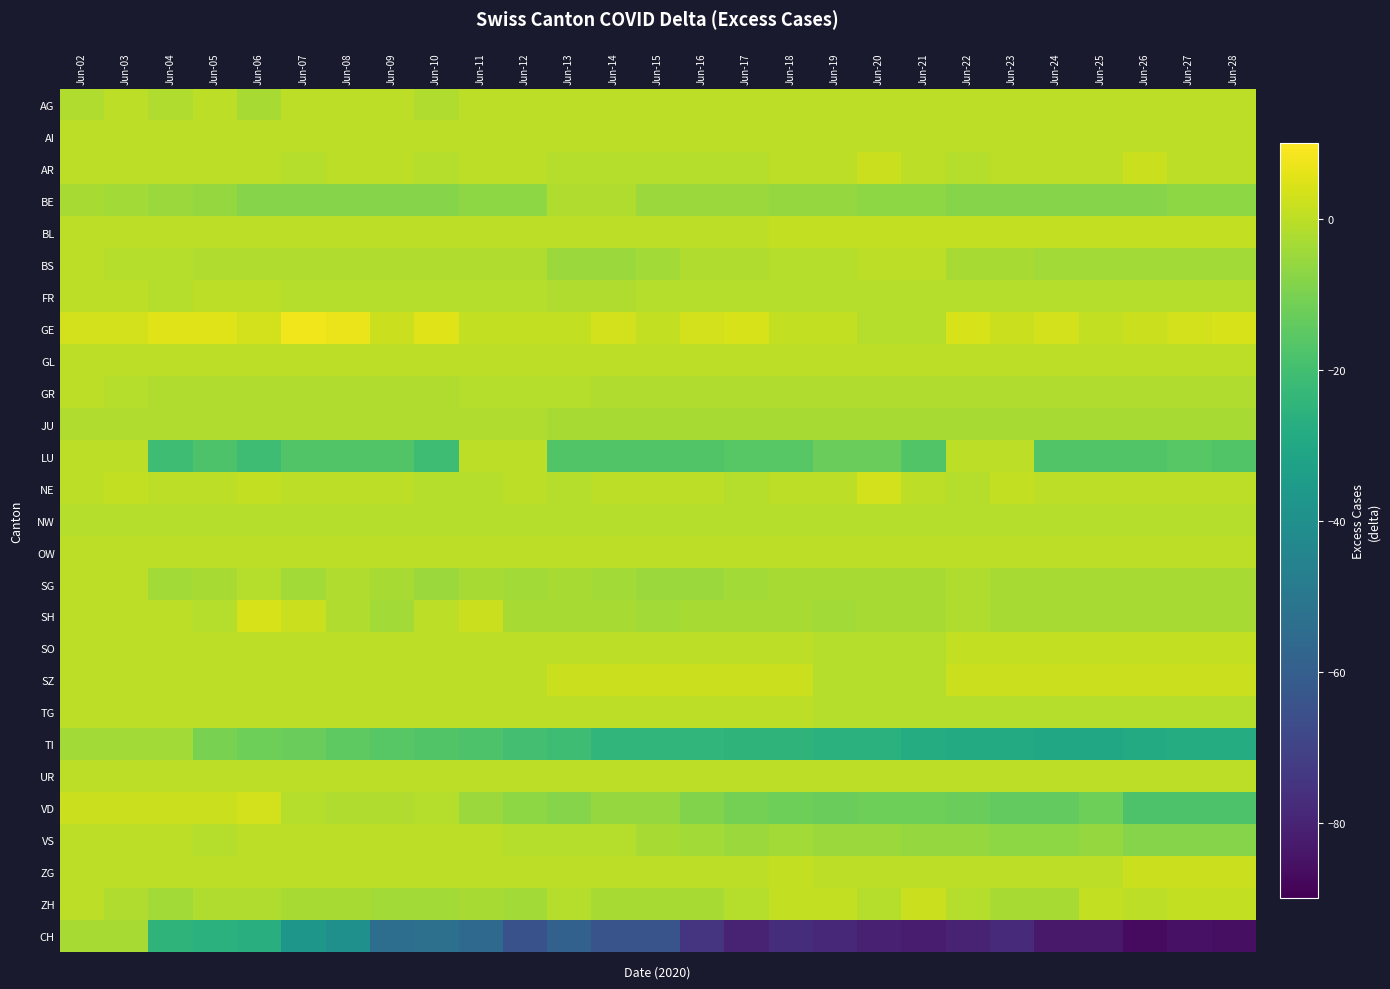

Reading left to right, list all the values displayed in this chart.

AG: Jun-02=-2	Jun-03=0	Jun-04=-2	Jun-05=0	Jun-06=-3	Jun-07=0	Jun-08=0	Jun-09=0	Jun-10=-2	Jun-11=0	Jun-12=0	Jun-13=0	Jun-14=0	Jun-15=0	Jun-16=0	Jun-17=0	Jun-18=0	Jun-19=0	Jun-20=0	Jun-21=0	Jun-22=0	Jun-23=0	Jun-24=0	Jun-25=0	Jun-26=0	Jun-27=0	Jun-28=0
AI: Jun-02=0	Jun-03=0	Jun-04=0	Jun-05=0	Jun-06=0	Jun-07=0	Jun-08=0	Jun-09=0	Jun-10=0	Jun-11=0	Jun-12=0	Jun-13=0	Jun-14=0	Jun-15=0	Jun-16=0	Jun-17=0	Jun-18=0	Jun-19=0	Jun-20=0	Jun-21=0	Jun-22=0	Jun-23=0	Jun-24=0	Jun-25=0	Jun-26=0	Jun-27=0	Jun-28=0
AR: Jun-02=0	Jun-03=0	Jun-04=0	Jun-05=0	Jun-06=0	Jun-07=-1	Jun-08=0	Jun-09=0	Jun-10=-1	Jun-11=0	Jun-12=0	Jun-13=-1	Jun-14=-1	Jun-15=-1	Jun-16=-1	Jun-17=-1	Jun-18=0	Jun-19=0	Jun-20=2	Jun-21=0	Jun-22=-1	Jun-23=0	Jun-24=0	Jun-25=0	Jun-26=2	Jun-27=0	Jun-28=0
BE: Jun-02=-3	Jun-03=-4	Jun-04=-5	Jun-05=-6	Jun-06=-8	Jun-07=-8	Jun-08=-8	Jun-09=-8	Jun-10=-8	Jun-11=-7	Jun-12=-7	Jun-13=-2	Jun-14=-2	Jun-15=-5	Jun-16=-5	Jun-17=-5	Jun-18=-6	Jun-19=-6	Jun-20=-7	Jun-21=-7	Jun-22=-8	Jun-23=-8	Jun-24=-8	Jun-25=-8	Jun-26=-8	Jun-27=-7	Jun-28=-7
BL: Jun-02=0	Jun-03=0	Jun-04=0	Jun-05=0	Jun-06=0	Jun-07=0	Jun-08=0	Jun-09=0	Jun-10=0	Jun-11=0	Jun-12=0	Jun-13=0	Jun-14=0	Jun-15=0	Jun-16=0	Jun-17=0	Jun-18=1	Jun-19=1	Jun-20=1	Jun-21=1	Jun-22=1	Jun-23=1	Jun-24=1	Jun-25=1	Jun-26=1	Jun-27=1	Jun-28=1
BS: Jun-02=0	Jun-03=-1	Jun-04=-1	Jun-05=-2	Jun-06=-2	Jun-07=-2	Jun-08=-2	Jun-09=-2	Jun-10=-2	Jun-11=-2	Jun-12=-2	Jun-13=-5	Jun-14=-5	Jun-15=-4	Jun-16=-2	Jun-17=-2	Jun-18=-1	Jun-19=-1	Jun-20=0	Jun-21=0	Jun-22=-3	Jun-23=-3	Jun-24=-4	Jun-25=-4	Jun-26=-4	Jun-27=-4	Jun-28=-4
FR: Jun-02=0	Jun-03=0	Jun-04=-1	Jun-05=0	Jun-06=0	Jun-07=-1	Jun-08=-1	Jun-09=-1	Jun-10=-1	Jun-11=-1	Jun-12=-1	Jun-13=-2	Jun-14=-2	Jun-15=-1	Jun-16=-1	Jun-17=-1	Jun-18=-1	Jun-19=-1	Jun-20=-1	Jun-21=-1	Jun-22=-1	Jun-23=-1	Jun-24=-1	Jun-25=-1	Jun-26=-1	Jun-27=-1	Jun-28=-1
GE: Jun-02=3	Jun-03=3	Jun-04=5	Jun-05=5	Jun-06=3	Jun-07=8	Jun-08=7	Jun-09=2	Jun-10=5	Jun-11=1	Jun-12=1	Jun-13=1	Jun-14=3	Jun-15=1	Jun-16=3	Jun-17=4	Jun-18=1	Jun-19=1	Jun-20=-1	Jun-21=-1	Jun-22=4	Jun-23=2	Jun-24=3	Jun-25=1	Jun-26=2	Jun-27=3	Jun-28=4
GL: Jun-02=0	Jun-03=0	Jun-04=0	Jun-05=0	Jun-06=0	Jun-07=0	Jun-08=0	Jun-09=0	Jun-10=0	Jun-11=0	Jun-12=0	Jun-13=0	Jun-14=0	Jun-15=0	Jun-16=0	Jun-17=0	Jun-18=0	Jun-19=0	Jun-20=0	Jun-21=0	Jun-22=0	Jun-23=0	Jun-24=0	Jun-25=0	Jun-26=0	Jun-27=0	Jun-28=0
GR: Jun-02=0	Jun-03=-1	Jun-04=-2	Jun-05=-2	Jun-06=-2	Jun-07=-2	Jun-08=-2	Jun-09=-2	Jun-10=-2	Jun-11=-1	Jun-12=-1	Jun-13=-1	Jun-14=-2	Jun-15=-2	Jun-16=-2	Jun-17=-2	Jun-18=-2	Jun-19=-2	Jun-20=-2	Jun-21=-2	Jun-22=-2	Jun-23=-2	Jun-24=-2	Jun-25=-2	Jun-26=-2	Jun-27=-2	Jun-28=-2
JU: Jun-02=-2	Jun-03=-2	Jun-04=-2	Jun-05=-2	Jun-06=-2	Jun-07=-2	Jun-08=-2	Jun-09=-2	Jun-10=-2	Jun-11=-2	Jun-12=-2	Jun-13=-3	Jun-14=-3	Jun-15=-3	Jun-16=-3	Jun-17=-3	Jun-18=-3	Jun-19=-3	Jun-20=-3	Jun-21=-3	Jun-22=-3	Jun-23=-3	Jun-24=-3	Jun-25=-3	Jun-26=-3	Jun-27=-3	Jun-28=-3
LU: Jun-02=0	Jun-03=0	Jun-04=-21	Jun-05=-18	Jun-06=-21	Jun-07=-17	Jun-08=-17	Jun-09=-17	Jun-10=-21	Jun-11=0	Jun-12=0	Jun-13=-17	Jun-14=-17	Jun-15=-17	Jun-16=-17	Jun-17=-16	Jun-18=-16	Jun-19=-13	Jun-20=-13	Jun-21=-17	Jun-22=0	Jun-23=0	Jun-24=-17	Jun-25=-17	Jun-26=-17	Jun-27=-16	Jun-28=-17
NE: Jun-02=0	Jun-03=1	Jun-04=0	Jun-05=0	Jun-06=1	Jun-07=0	Jun-08=0	Jun-09=0	Jun-10=-1	Jun-11=-1	Jun-12=0	Jun-13=-1	Jun-14=0	Jun-15=0	Jun-16=0	Jun-17=-1	Jun-18=0	Jun-19=0	Jun-20=3	Jun-21=0	Jun-22=-1	Jun-23=1	Jun-24=0	Jun-25=0	Jun-26=0	Jun-27=0	Jun-28=0
NW: Jun-02=-1	Jun-03=-1	Jun-04=-1	Jun-05=-1	Jun-06=-1	Jun-07=-1	Jun-08=-1	Jun-09=-1	Jun-10=-1	Jun-11=-1	Jun-12=-1	Jun-13=-1	Jun-14=-1	Jun-15=-1	Jun-16=-1	Jun-17=-1	Jun-18=-1	Jun-19=-1	Jun-20=-1	Jun-21=-1	Jun-22=-1	Jun-23=-1	Jun-24=-1	Jun-25=-1	Jun-26=-1	Jun-27=-1	Jun-28=-1
OW: Jun-02=0	Jun-03=0	Jun-04=0	Jun-05=0	Jun-06=0	Jun-07=0	Jun-08=0	Jun-09=0	Jun-10=0	Jun-11=0	Jun-12=0	Jun-13=0	Jun-14=0	Jun-15=0	Jun-16=0	Jun-17=0	Jun-18=0	Jun-19=0	Jun-20=0	Jun-21=0	Jun-22=0	Jun-23=0	Jun-24=0	Jun-25=0	Jun-26=0	Jun-27=0	Jun-28=0
SG: Jun-02=0	Jun-03=0	Jun-04=-4	Jun-05=-3	Jun-06=-1	Jun-07=-4	Jun-08=-2	Jun-09=-3	Jun-10=-5	Jun-11=-3	Jun-12=-4	Jun-13=-3	Jun-14=-4	Jun-15=-5	Jun-16=-5	Jun-17=-4	Jun-18=-3	Jun-19=-3	Jun-20=-3	Jun-21=-3	Jun-22=-2	Jun-23=-3	Jun-24=-3	Jun-25=-3	Jun-26=-3	Jun-27=-3	Jun-28=-3
SH: Jun-02=0	Jun-03=0	Jun-04=0	Jun-05=-1	Jun-06=4	Jun-07=2	Jun-08=-2	Jun-09=-4	Jun-10=0	Jun-11=2	Jun-12=-3	Jun-13=-3	Jun-14=-3	Jun-15=-4	Jun-16=-3	Jun-17=-3	Jun-18=-3	Jun-19=-4	Jun-20=-3	Jun-21=-3	Jun-22=-2	Jun-23=-3	Jun-24=-3	Jun-25=-3	Jun-26=-3	Jun-27=-3	Jun-28=-3
SO: Jun-02=0	Jun-03=0	Jun-04=0	Jun-05=0	Jun-06=0	Jun-07=0	Jun-08=0	Jun-09=0	Jun-10=0	Jun-11=0	Jun-12=0	Jun-13=0	Jun-14=0	Jun-15=0	Jun-16=0	Jun-17=0	Jun-18=0	Jun-19=-1	Jun-20=-1	Jun-21=-1	Jun-22=1	Jun-23=1	Jun-24=1	Jun-25=1	Jun-26=1	Jun-27=1	Jun-28=1
SZ: Jun-02=0	Jun-03=0	Jun-04=0	Jun-05=0	Jun-06=0	Jun-07=0	Jun-08=0	Jun-09=0	Jun-10=0	Jun-11=0	Jun-12=0	Jun-13=2	Jun-14=2	Jun-15=2	Jun-16=2	Jun-17=2	Jun-18=2	Jun-19=-1	Jun-20=-1	Jun-21=-1	Jun-22=2	Jun-23=2	Jun-24=2	Jun-25=2	Jun-26=2	Jun-27=2	Jun-28=2
TG: Jun-02=0	Jun-03=0	Jun-04=0	Jun-05=0	Jun-06=0	Jun-07=0	Jun-08=0	Jun-09=0	Jun-10=0	Jun-11=0	Jun-12=0	Jun-13=0	Jun-14=0	Jun-15=0	Jun-16=0	Jun-17=0	Jun-18=0	Jun-19=-1	Jun-20=-1	Jun-21=-1	Jun-22=-1	Jun-23=-1	Jun-24=-1	Jun-25=-1	Jun-26=-1	Jun-27=-1	Jun-28=-1
TI: Jun-02=-4	Jun-03=-4	Jun-04=-4	Jun-05=-10	Jun-06=-12	Jun-07=-13	Jun-08=-15	Jun-09=-16	Jun-10=-17	Jun-11=-18	Jun-12=-20	Jun-13=-21	Jun-14=-24	Jun-15=-24	Jun-16=-24	Jun-17=-25	Jun-18=-25	Jun-19=-26	Jun-20=-26	Jun-21=-28	Jun-22=-29	Jun-23=-29	Jun-24=-30	Jun-25=-30	Jun-26=-29	Jun-27=-28	Jun-28=-28
UR: Jun-02=0	Jun-03=0	Jun-04=0	Jun-05=0	Jun-06=0	Jun-07=0	Jun-08=0	Jun-09=0	Jun-10=0	Jun-11=0	Jun-12=0	Jun-13=0	Jun-14=0	Jun-15=0	Jun-16=0	Jun-17=0	Jun-18=0	Jun-19=0	Jun-20=0	Jun-21=0	Jun-22=0	Jun-23=0	Jun-24=0	Jun-25=0	Jun-26=0	Jun-27=0	Jun-28=0
VD: Jun-02=2	Jun-03=2	Jun-04=2	Jun-05=2	Jun-06=3	Jun-07=-1	Jun-08=-2	Jun-09=-2	Jun-10=-1	Jun-11=-5	Jun-12=-7	Jun-13=-8	Jun-14=-6	Jun-15=-6	Jun-16=-9	Jun-17=-11	Jun-18=-12	Jun-19=-13	Jun-20=-12	Jun-21=-12	Jun-22=-13	Jun-23=-14	Jun-24=-14	Jun-25=-12	Jun-26=-18	Jun-27=-18	Jun-28=-18
VS: Jun-02=0	Jun-03=0	Jun-04=0	Jun-05=-1	Jun-06=0	Jun-07=0	Jun-08=0	Jun-09=0	Jun-10=0	Jun-11=0	Jun-12=-1	Jun-13=-1	Jun-14=-1	Jun-15=-3	Jun-16=-4	Jun-17=-5	Jun-18=-4	Jun-19=-5	Jun-20=-5	Jun-21=-6	Jun-22=-6	Jun-23=-7	Jun-24=-7	Jun-25=-6	Jun-26=-8	Jun-27=-8	Jun-28=-8
ZG: Jun-02=0	Jun-03=0	Jun-04=0	Jun-05=0	Jun-06=0	Jun-07=0	Jun-08=0	Jun-09=0	Jun-10=0	Jun-11=0	Jun-12=0	Jun-13=0	Jun-14=0	Jun-15=0	Jun-16=0	Jun-17=0	Jun-18=1	Jun-19=0	Jun-20=0	Jun-21=0	Jun-22=0	Jun-23=0	Jun-24=0	Jun-25=0	Jun-26=2	Jun-27=2	Jun-28=2
ZH: Jun-02=0	Jun-03=-2	Jun-04=-4	Jun-05=-2	Jun-06=-2	Jun-07=-3	Jun-08=-3	Jun-09=-4	Jun-10=-4	Jun-11=-3	Jun-12=-4	Jun-13=-1	Jun-14=-3	Jun-15=-3	Jun-16=-3	Jun-17=-1	Jun-18=1	Jun-19=1	Jun-20=-1	Jun-21=2	Jun-22=-1	Jun-23=-3	Jun-24=-3	Jun-25=1	Jun-26=0	Jun-27=1	Jun-28=1
CH: Jun-02=-3	Jun-03=-3	Jun-04=-25	Jun-05=-26	Jun-06=-27	Jun-07=-37	Jun-08=-40	Jun-09=-54	Jun-10=-53	Jun-11=-56	Jun-12=-65	Jun-13=-59	Jun-14=-64	Jun-15=-64	Jun-16=-75	Jun-17=-80	Jun-18=-77	Jun-19=-79	Jun-20=-81	Jun-21=-82	Jun-22=-80	Jun-23=-78	Jun-24=-83	Jun-25=-83	Jun-26=-87	Jun-27=-85	Jun-28=-86